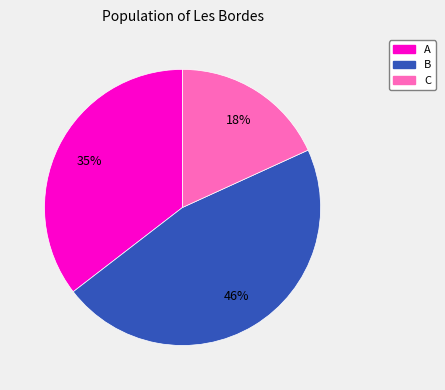

Is it true that B is 34% of the pie?

False